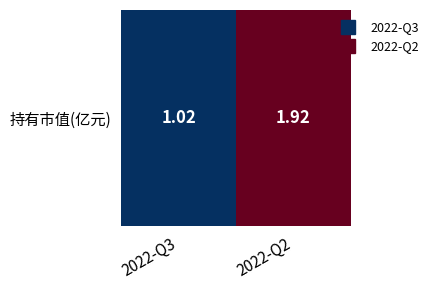

Rank the categories by value from lowest to highest.

2022-Q3, 2022-Q2